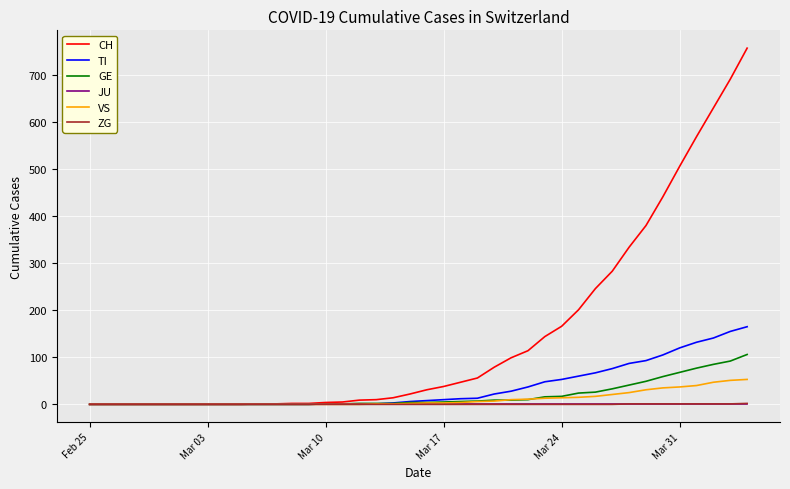

Which series has the widest spread of values?

CH